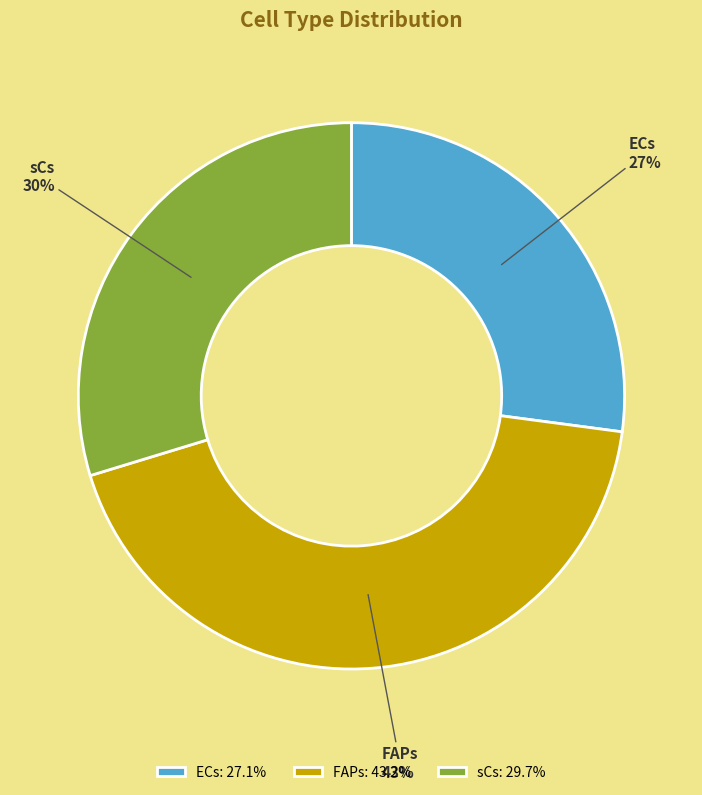

What is the ratio of the value at ECs to the value at FAPs?

0.6